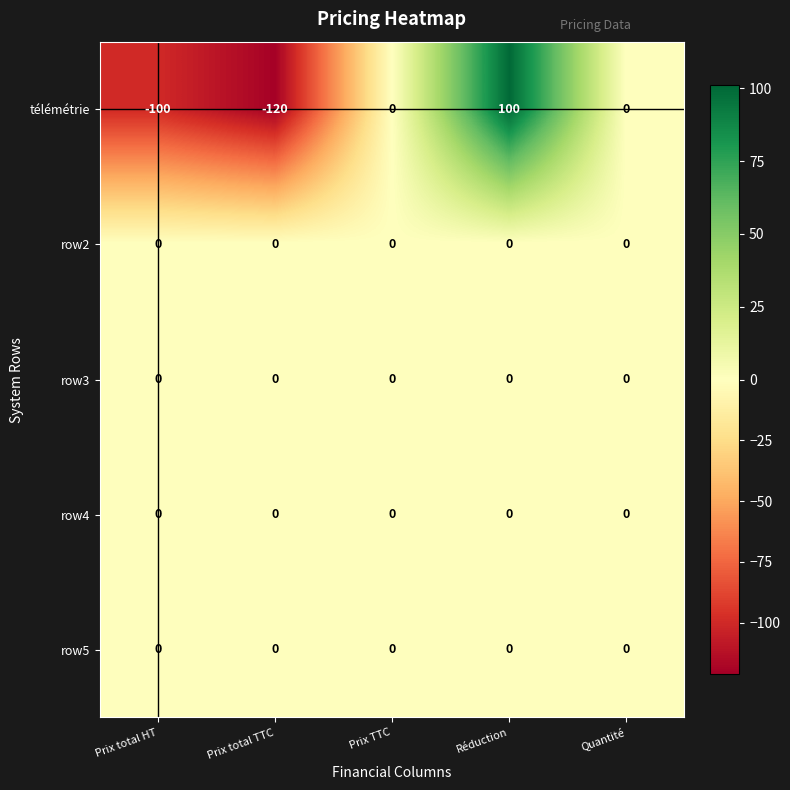

Count the number of data series in this chart.

5